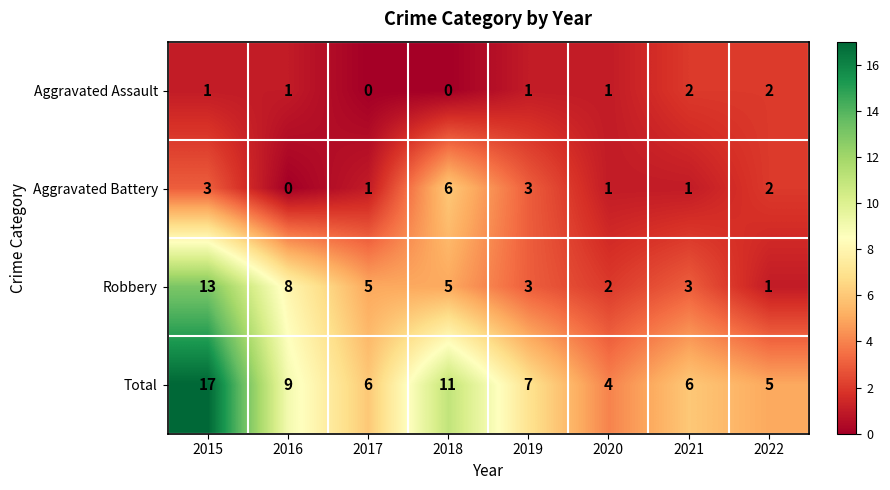

How many Aggravated Assault values are between 1 and 2?

6